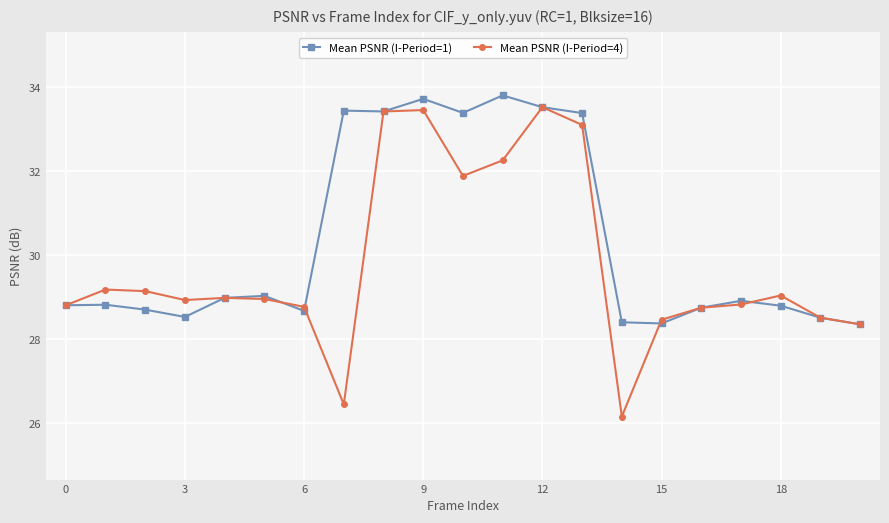

True or false: Mean PSNR (I-Period=4) has more than 2 points higher than both neighbors.

True